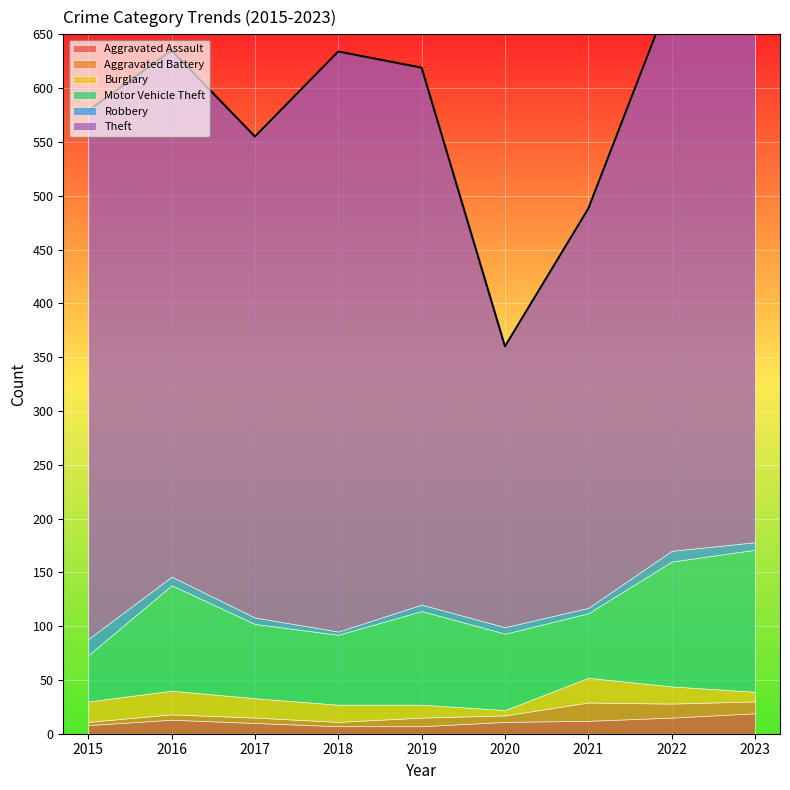

True or false: Theft and Robbery intersect in this chart.

False